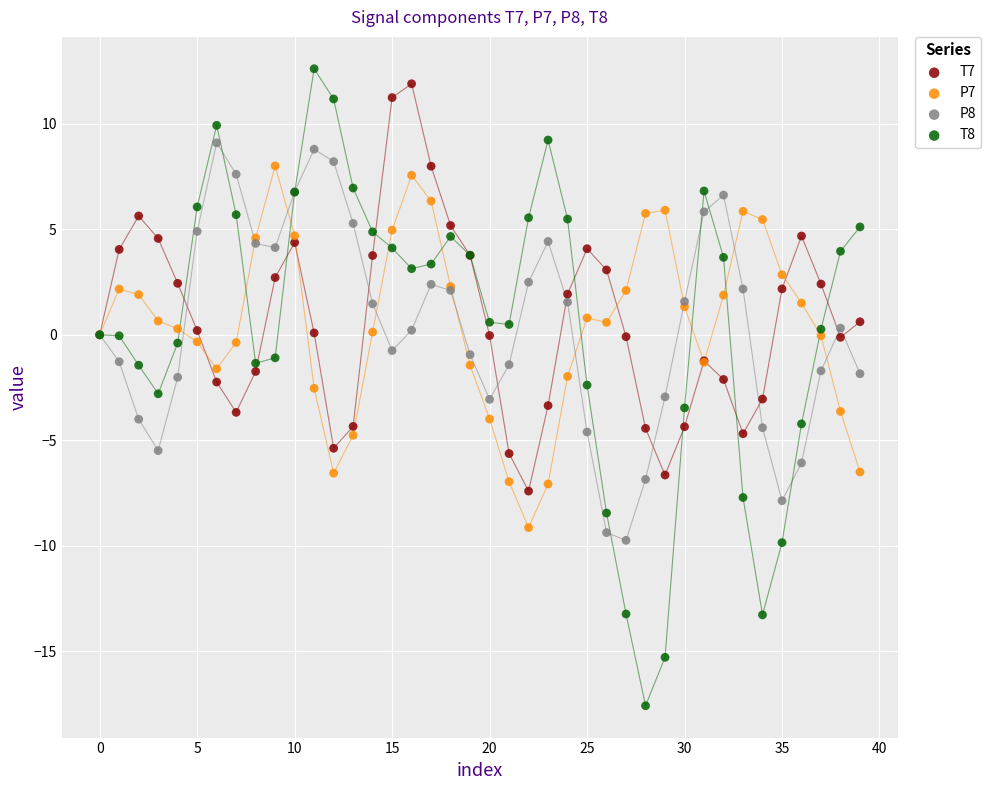

Which series has the largest Y range (max minus min)?

T8